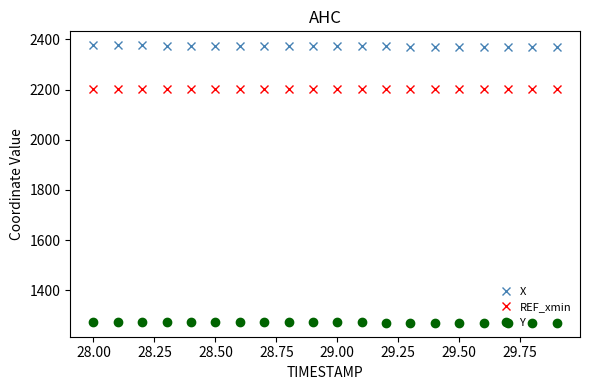

At how many categories does at least one series exceed 1666?

20